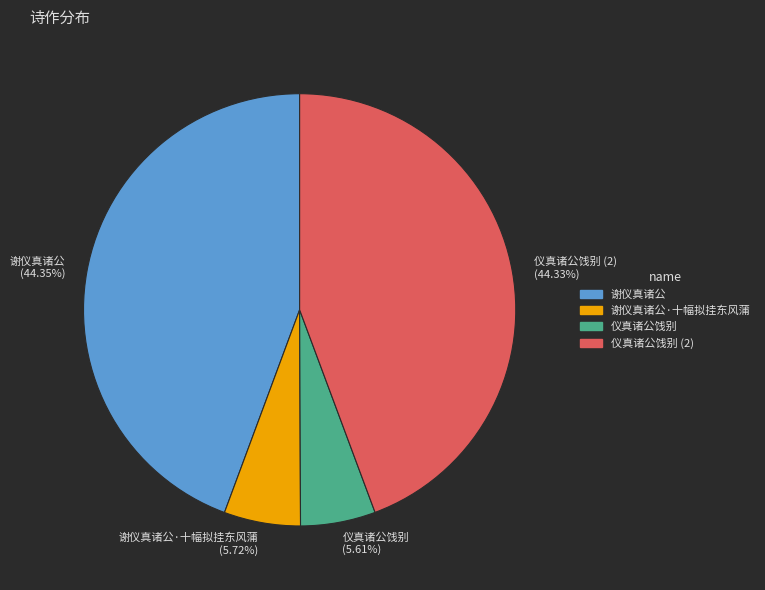

To the nearest percent, what is the difference between the largest and smallest slice percentages?

39%